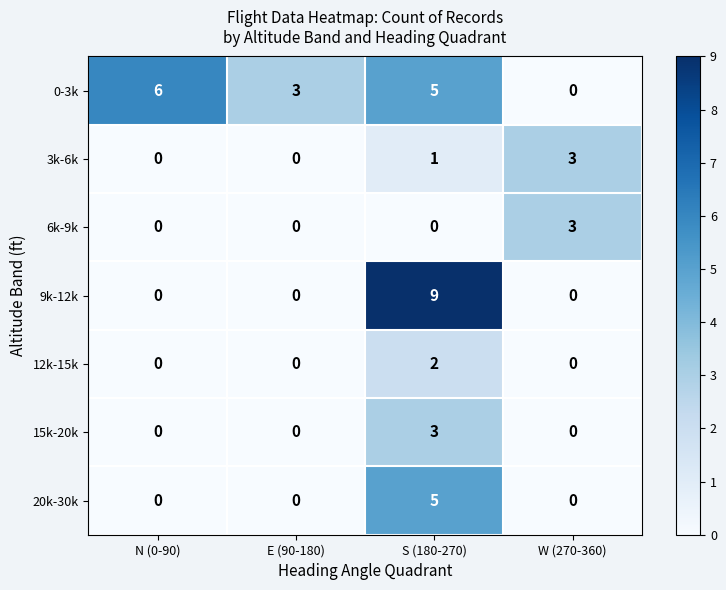

Count the 20k-30k values in the range 0 to 5.

4